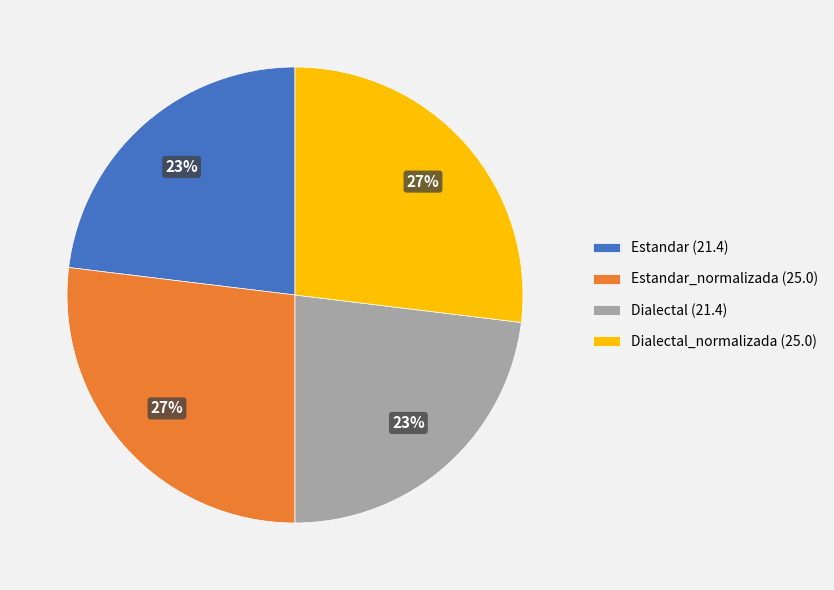

To the nearest percent, what percentage of the pie is Estandar_normalizada (25.0)?

27%